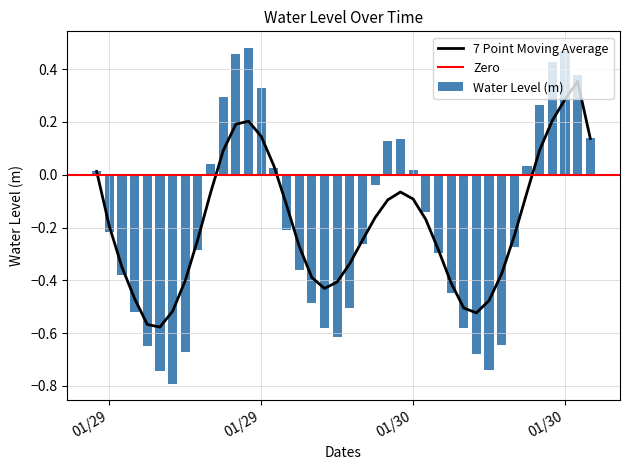

Between 2023-01-30 19:00:00 and 2023-01-30 08:00:00, which is larger?

2023-01-30 19:00:00